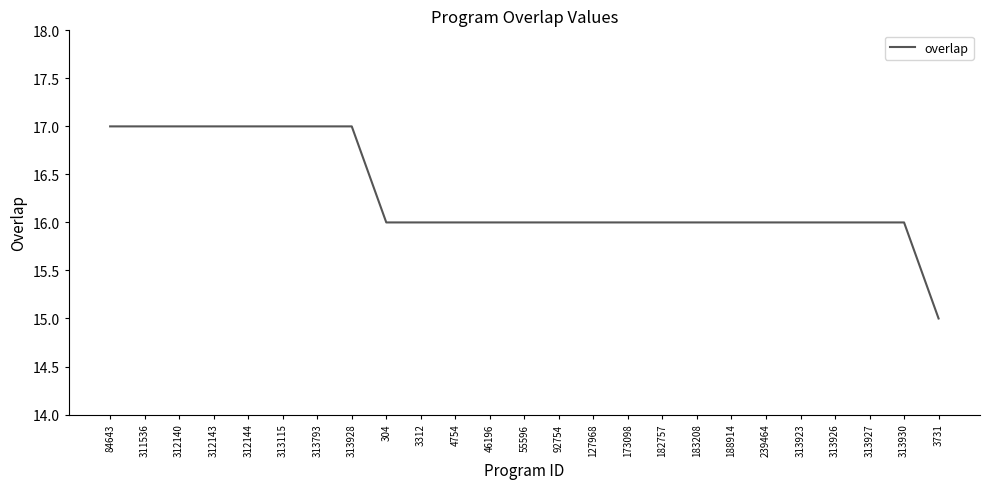

Reading left to right, transcribe all the data shown in this chart.

17	17	17	17	17	17	17	17	16	16	16	16	16	16	16	16	16	16	16	16	16	16	16	16	15